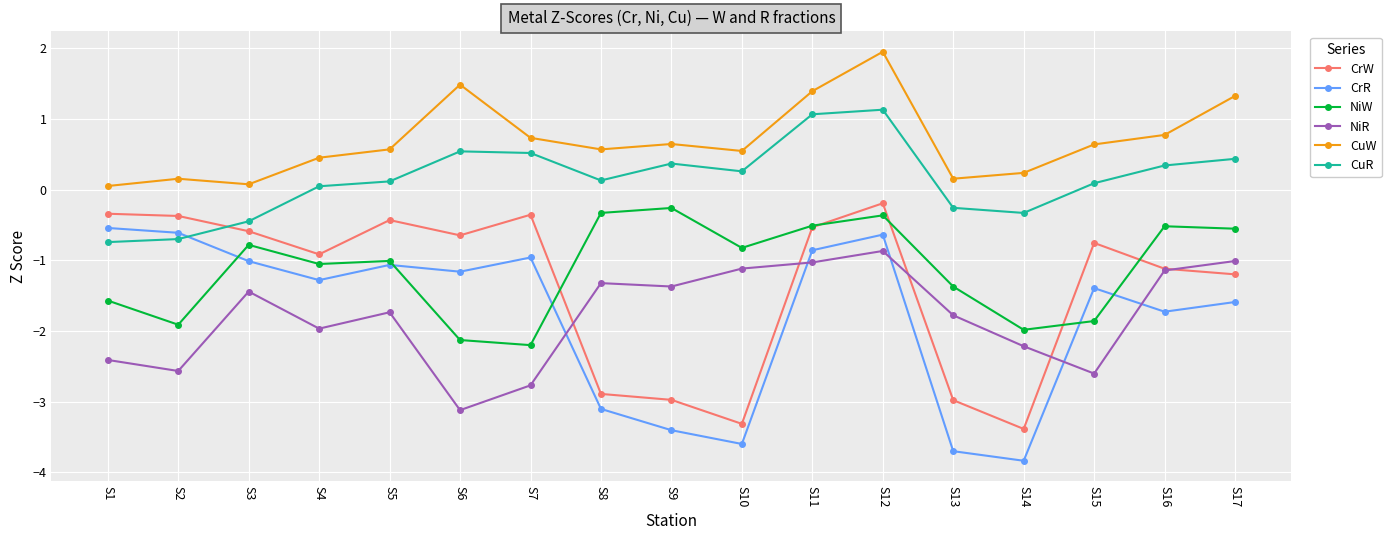

True or false: CuW and NiR intersect in this chart.

False